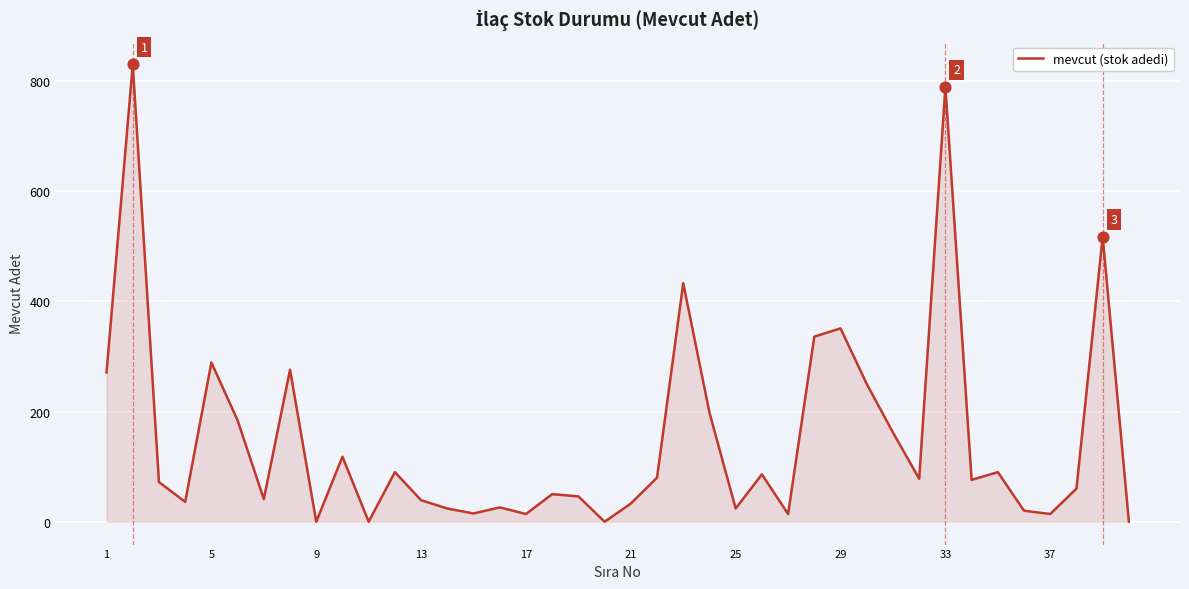

What is the difference between the maximum and minimum values?

830